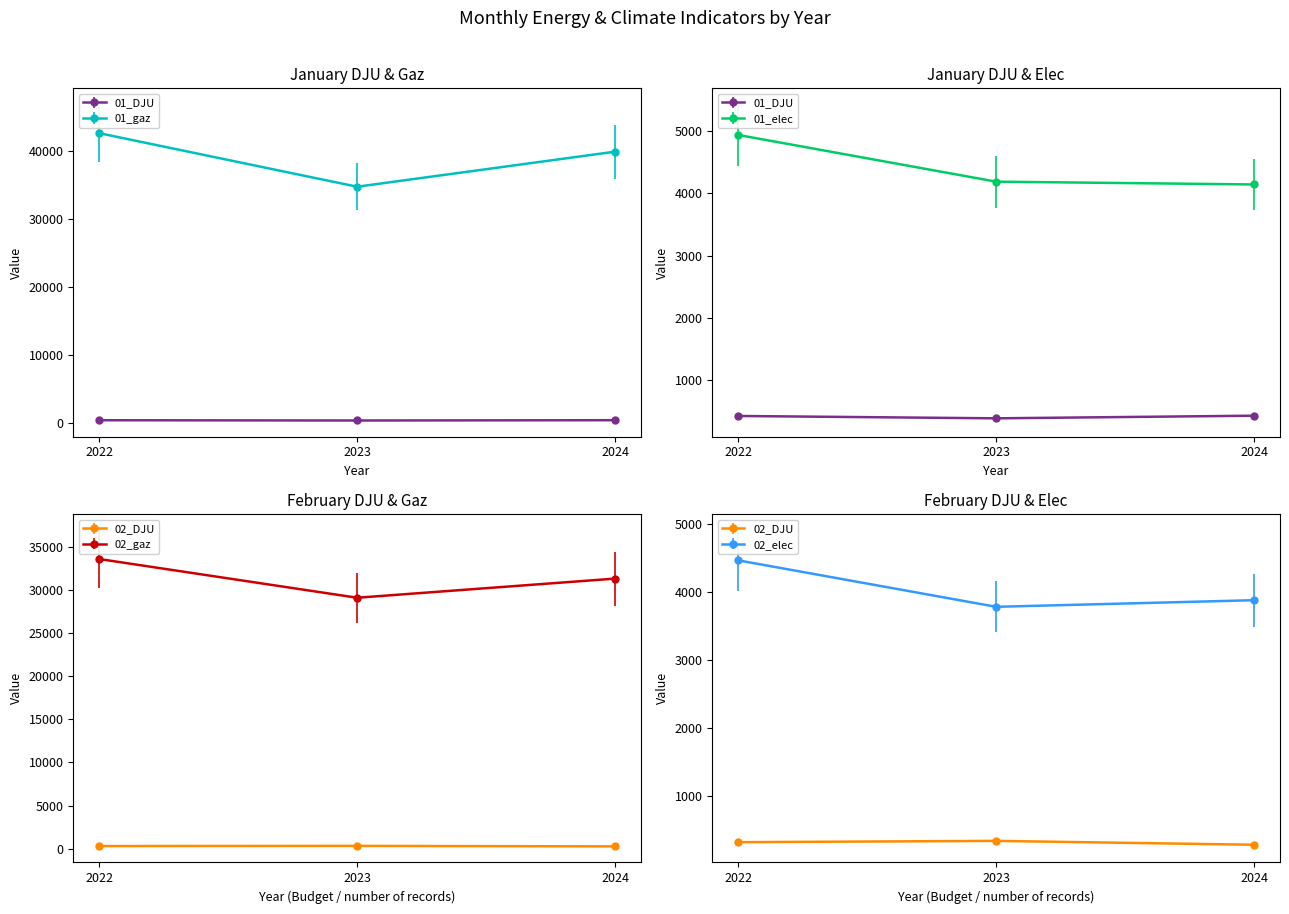

Is the value of 01_gaz at 2024 greater than the value of 02_DJU at 2024?

Yes